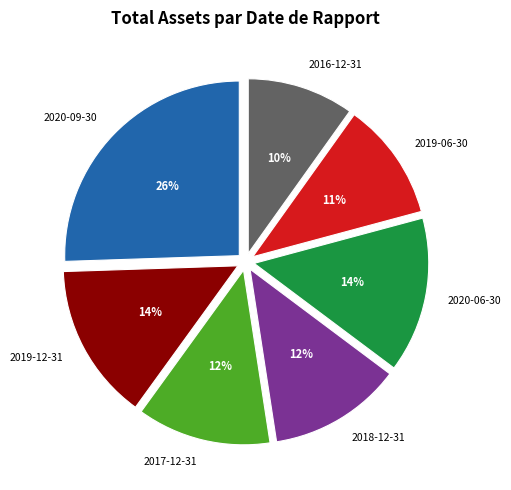

How many segments does this pie chart have?

7